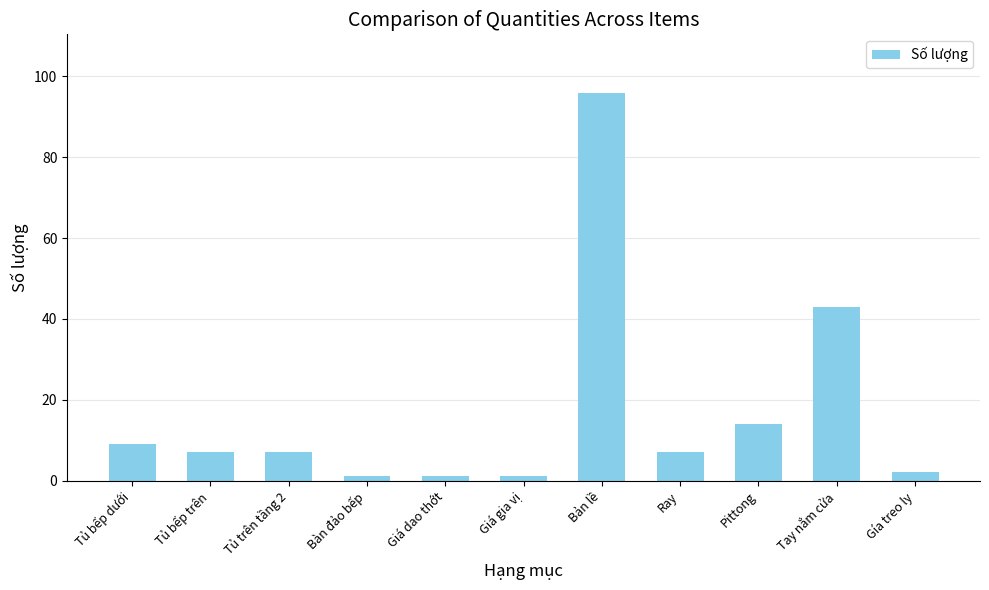

At which label is the value closest to 48?

Tay nắm cửa